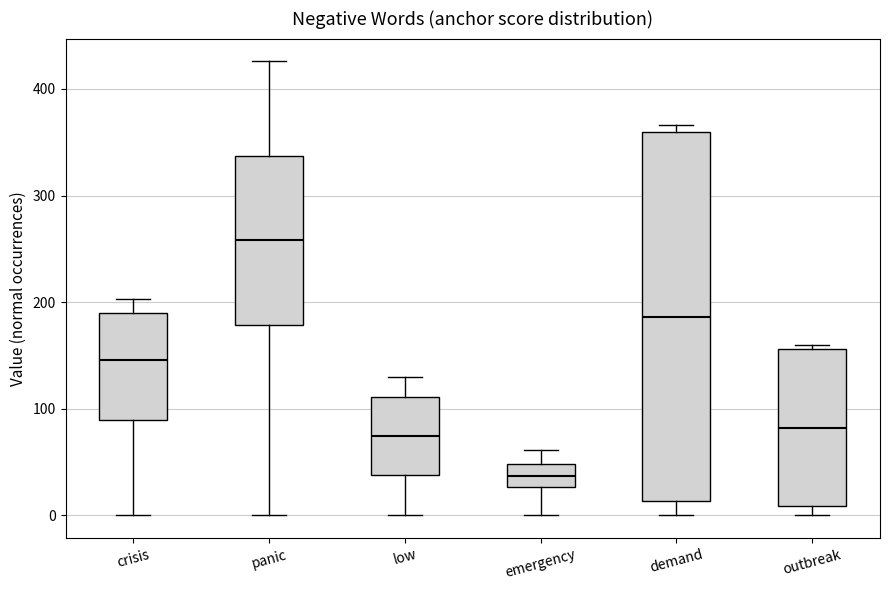

Reading left to right, read every box against the y-axis: the position of its median line, the range the box covers, and the ends of its whiskers. The values are not printed on the chart, so give them approximately, as read against the axis.

crisis: median 150, box 90 to 190, whiskers 0 to 200
panic: median 260, box 180 to 340, whiskers 0 to 430
low: median 70, box 40 to 110, whiskers 0 to 130
emergency: median 40, box 30 to 50, whiskers 0 to 60
demand: median 190, box 10 to 360, whiskers 0 to 370
outbreak: median 80, box 10 to 160, whiskers 0 to 160 (just above the box's upper edge)